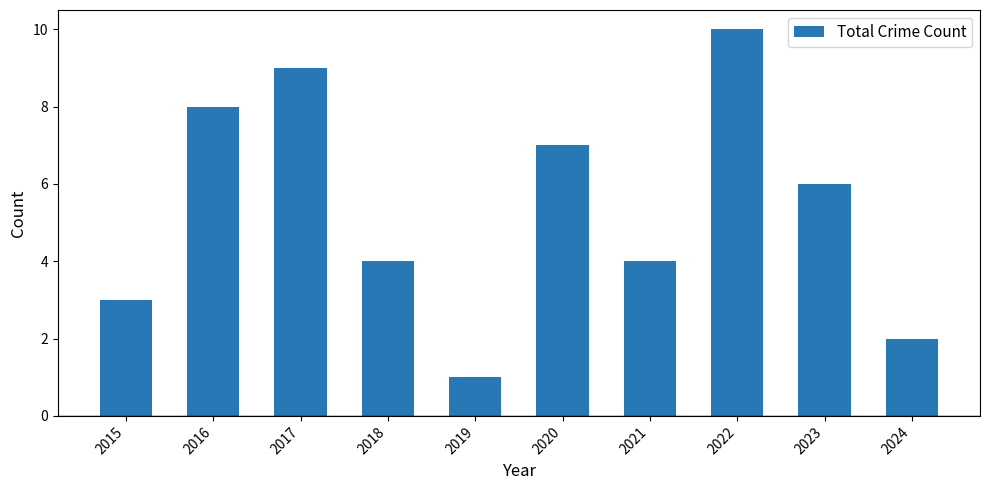

What is the sum of the values at 2024 and 2022?

12